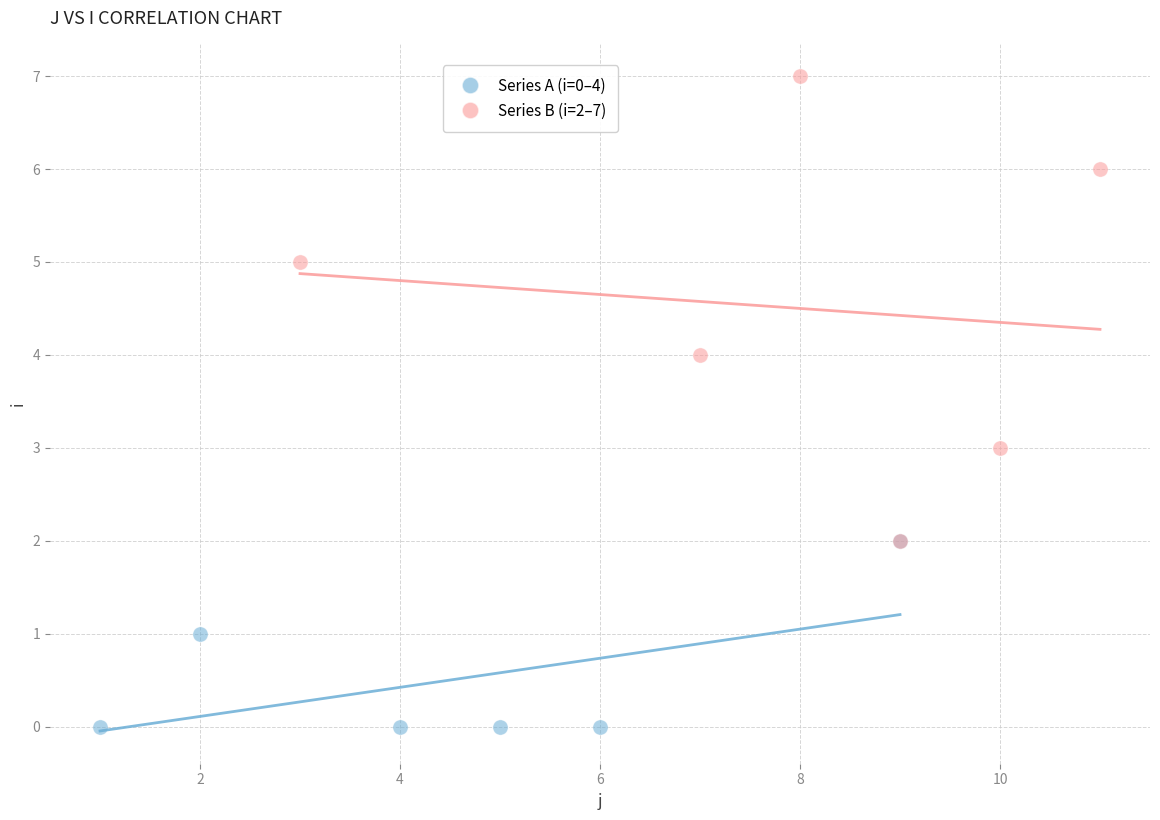

Which series reaches the maximum Y coordinate?

Series B (i=2–7)